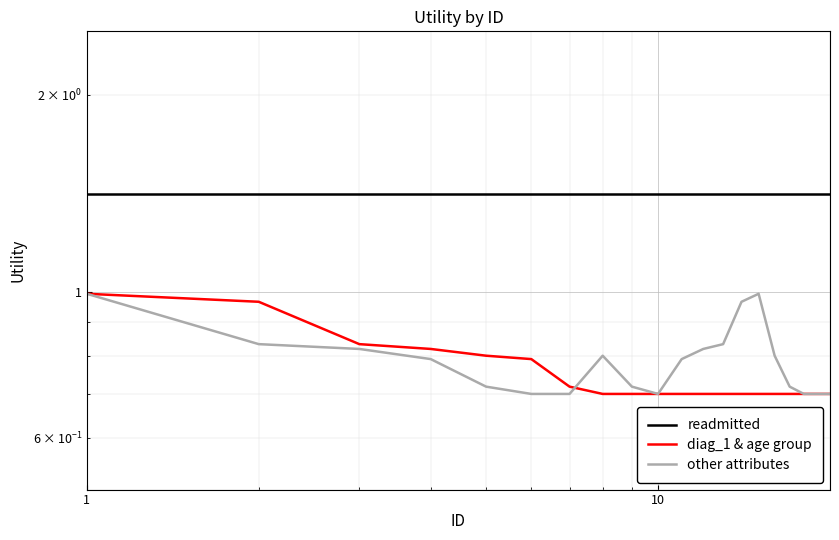

True or false: other attributes has a value of 1.0 at 10.

False